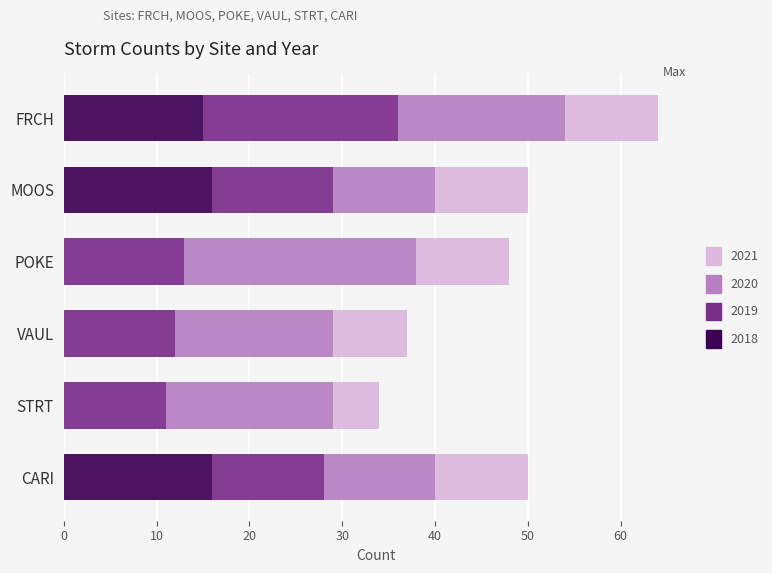

What is the sum of all 2018 values?

47